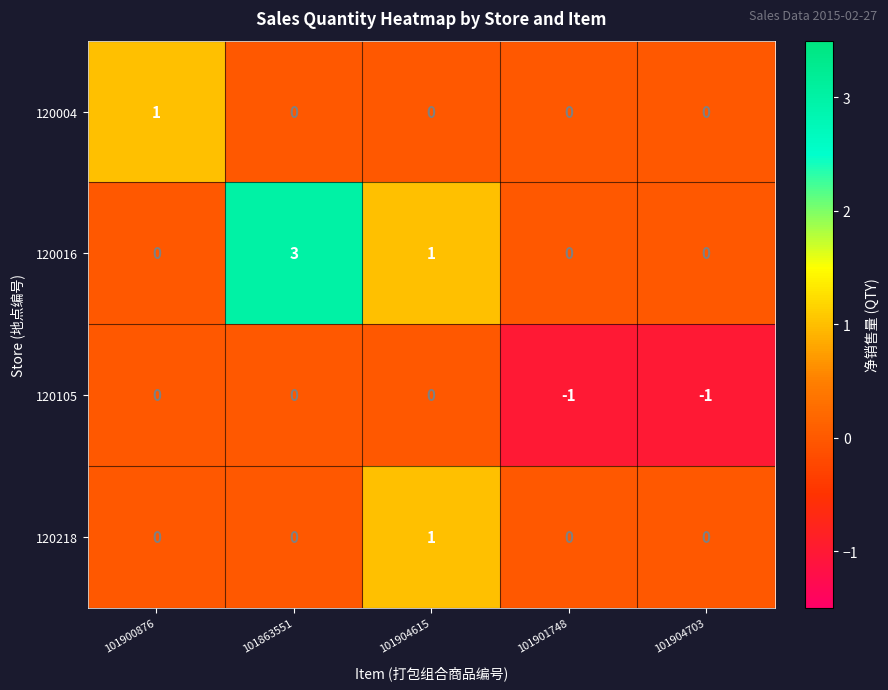

The value of 120218 at 101901748 is 0. True or false?

True